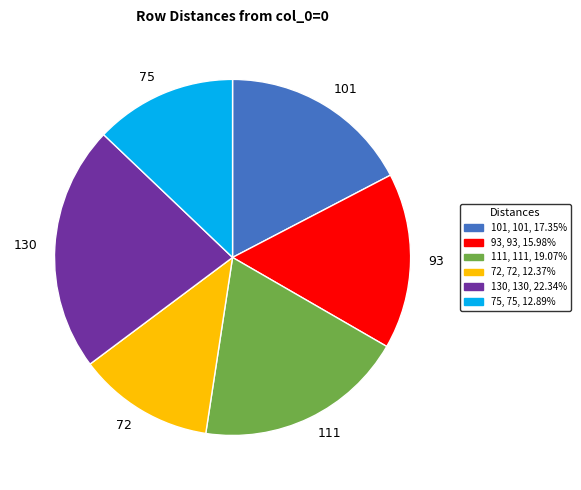

Combined, do 111 and 75 account for over 50%?

No